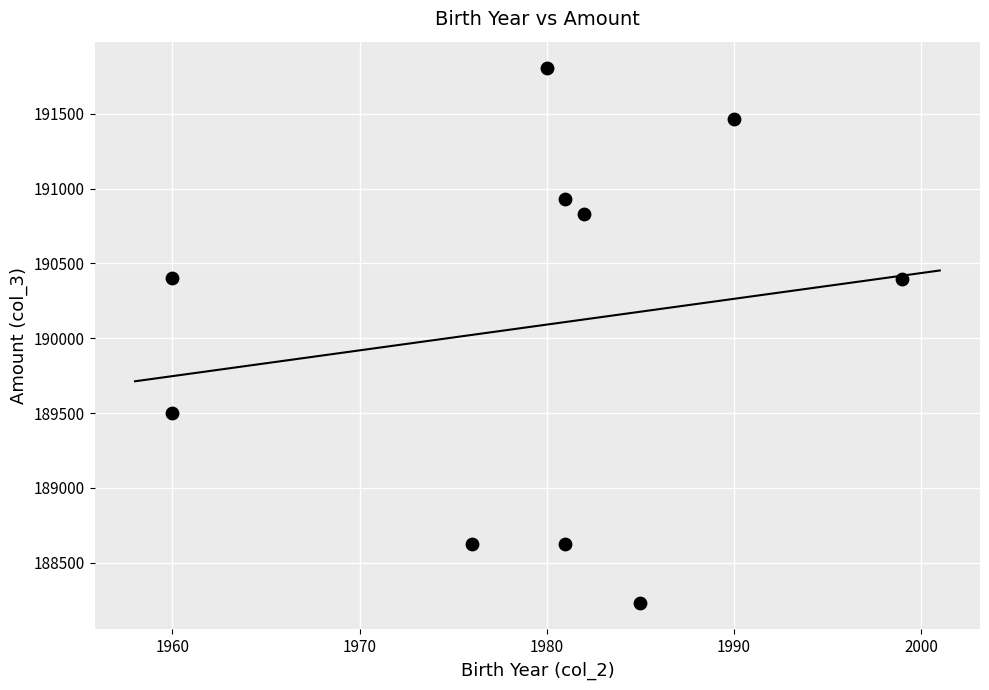

What is the range of X values (max minus min)?

39.0